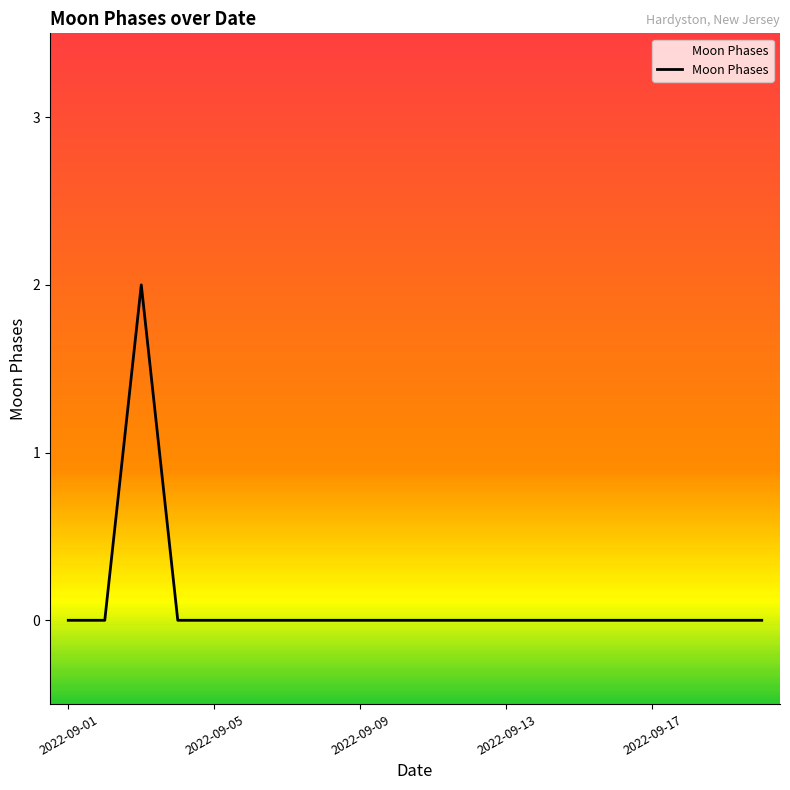

How many lines are shown in the chart?

1